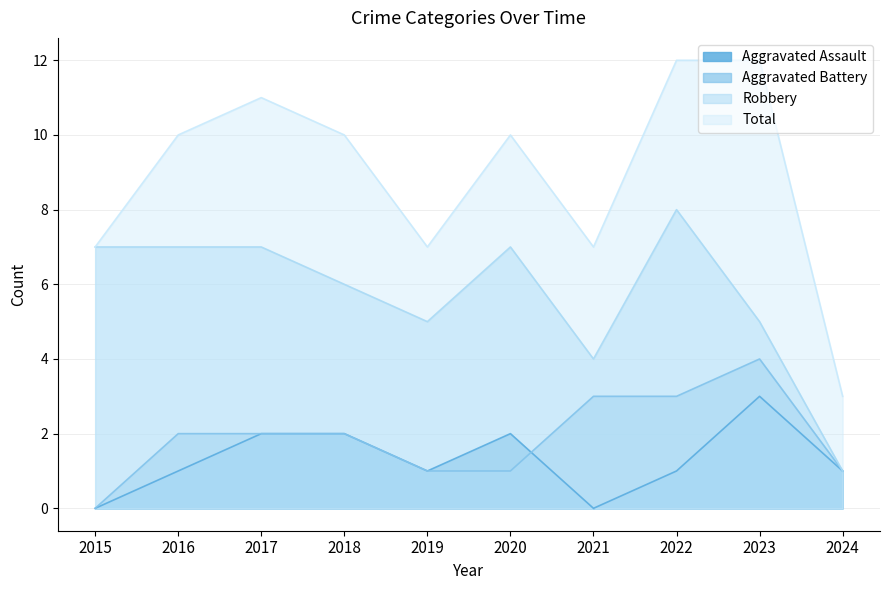

The value of Total at 2019 is 11. True or false?

False